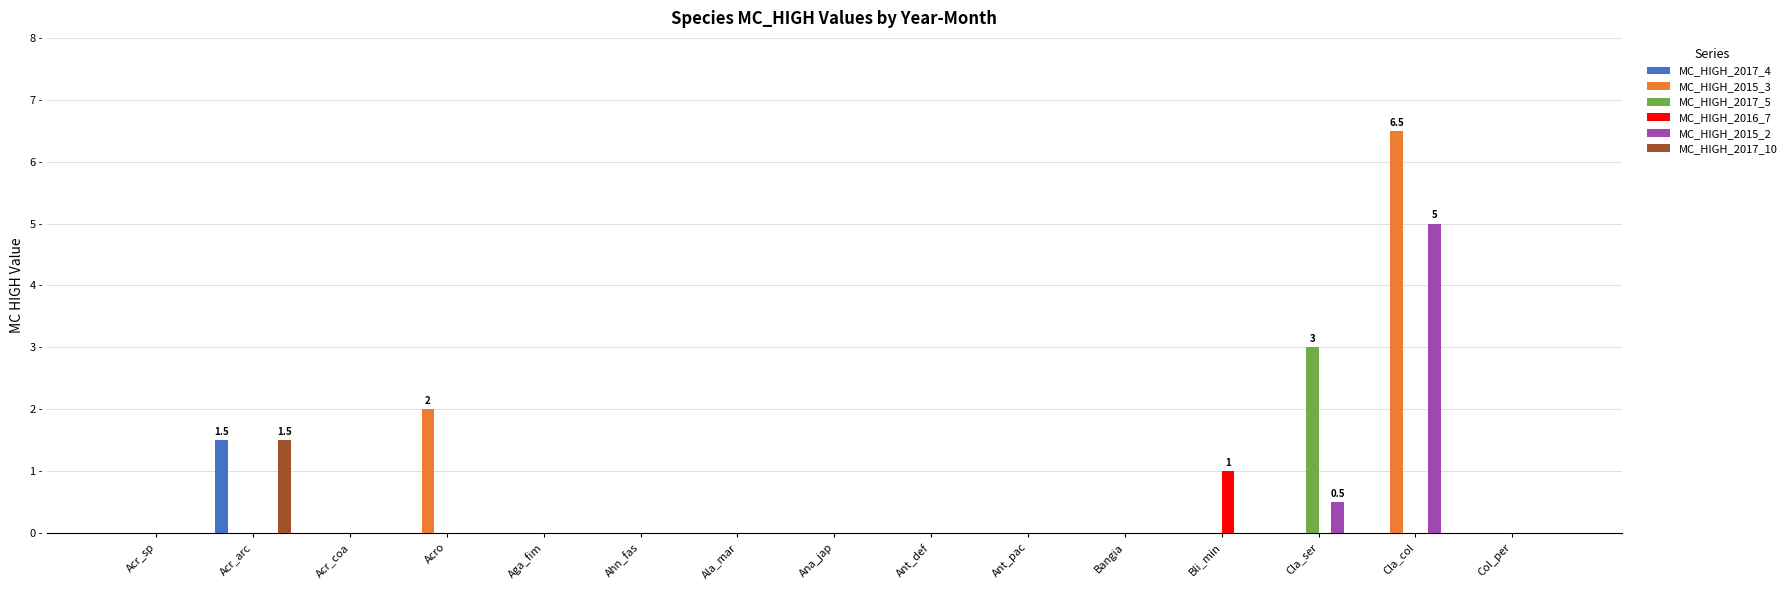

Is the value of MC_HIGH_2017_5 at Acro greater than the value of MC_HIGH_2017_10 at Col_per?

No